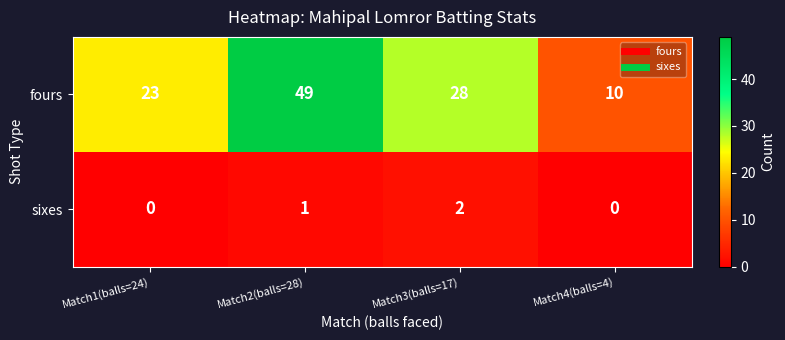

What is the difference between the second highest and second lowest values in the fours series?

5